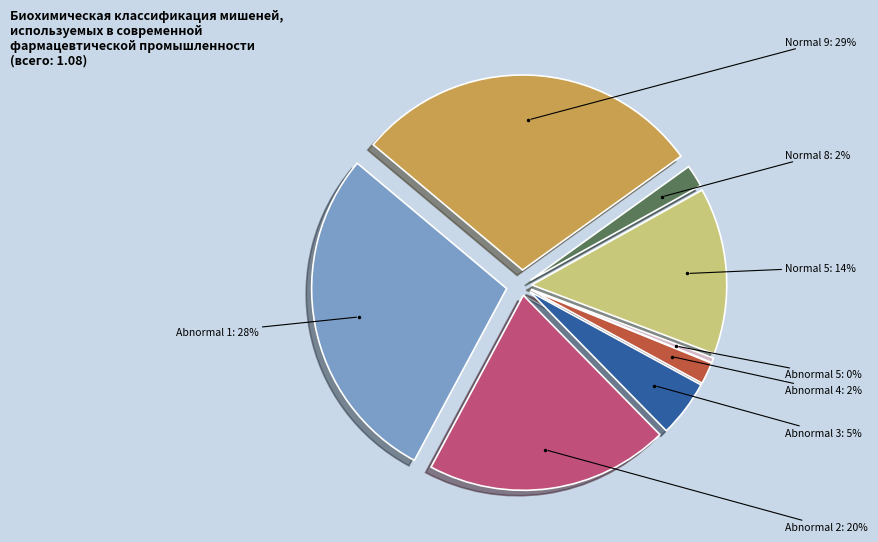

What portion of the pie excludes Abnormal 4?

98.2%